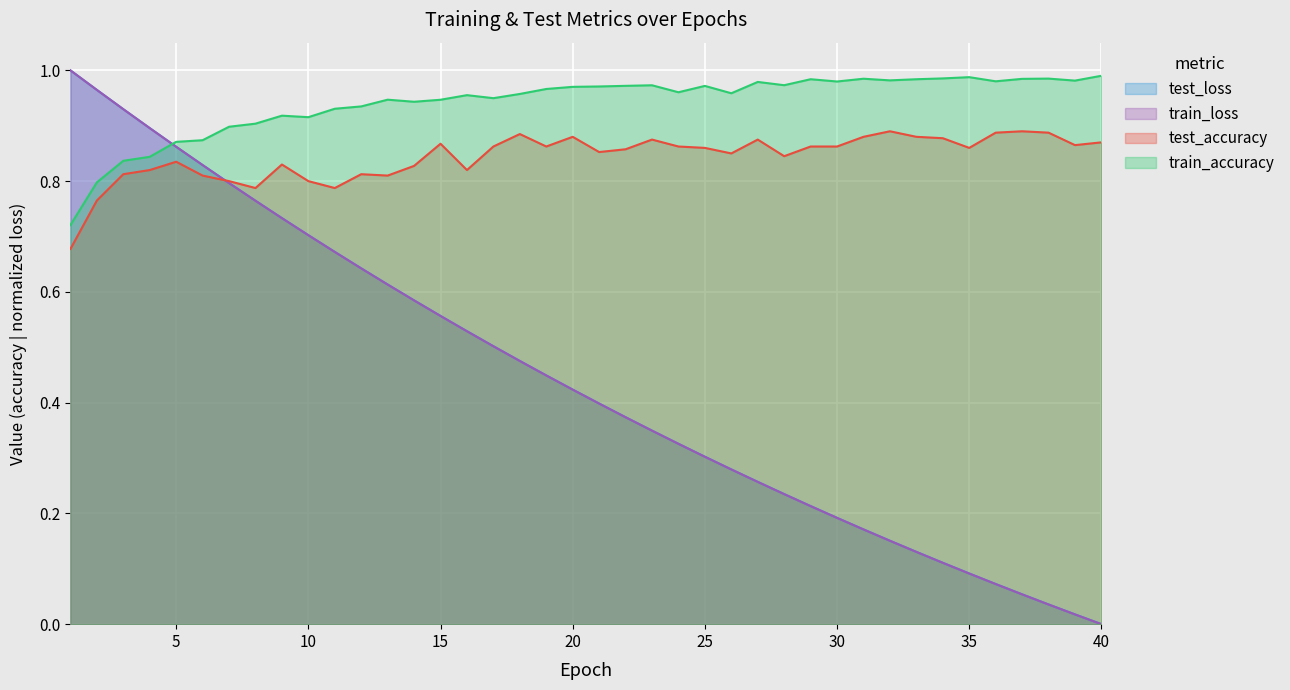

Which category has the lowest value across all series?

40